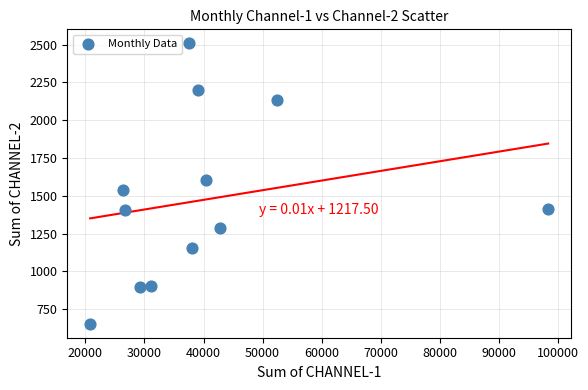

What is the range of Y values (max minus min)?

1856